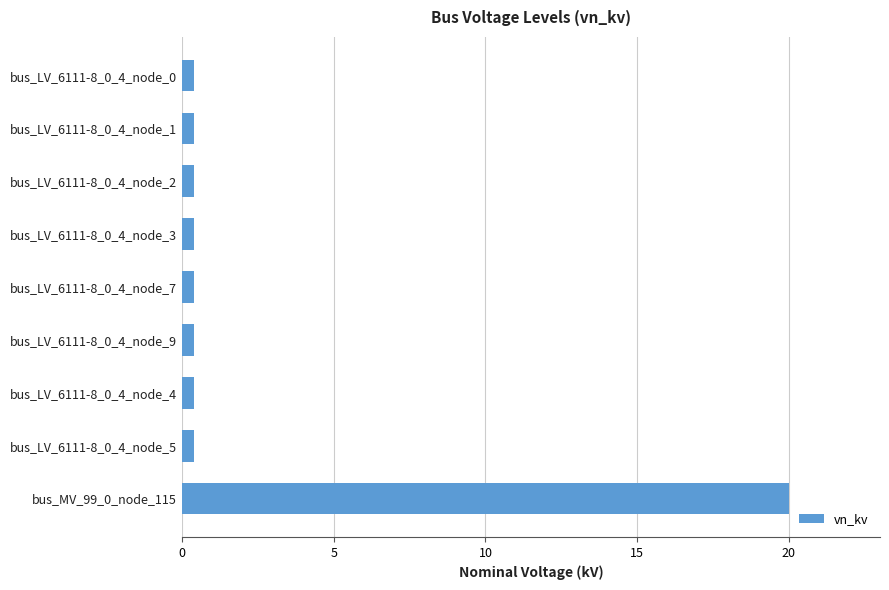

What is the greatest value displayed?

20.0